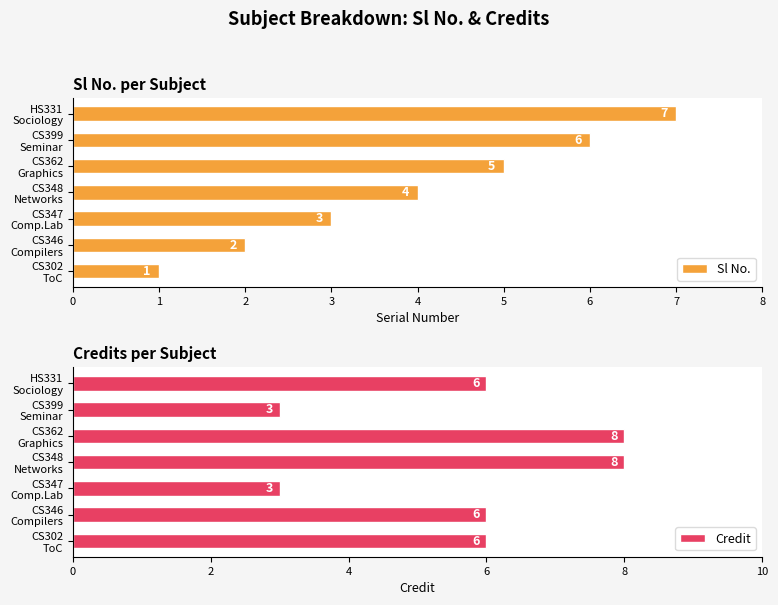

Reading right to left, list all the values displayed in this chart.

Credit: 6	3	8	8	3	6	6
Sl No.: 7	6	5	4	3	2	1